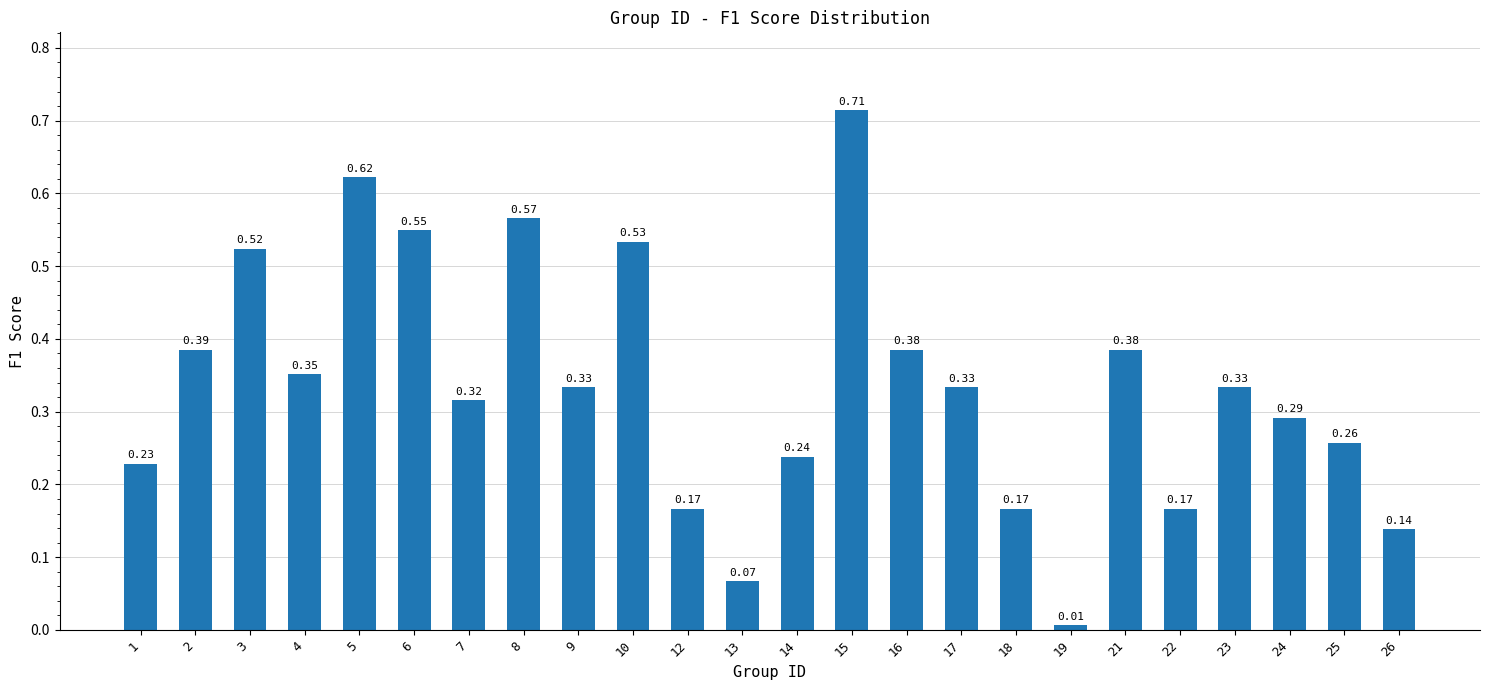

Are the bars grouped side by side (vs. stacked)?

No